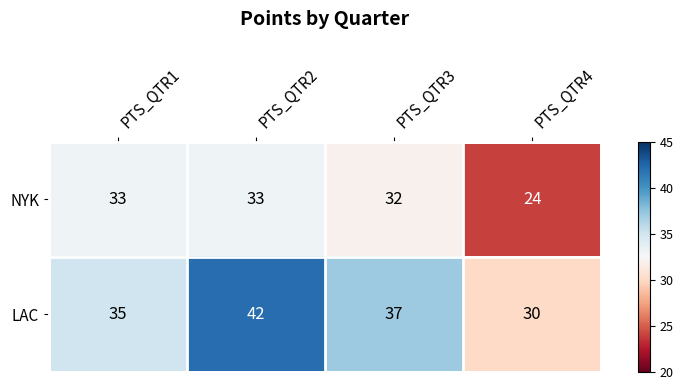

Between PTS_QTR1 and PTS_QTR2, which series saw the biggest shift?

LAC